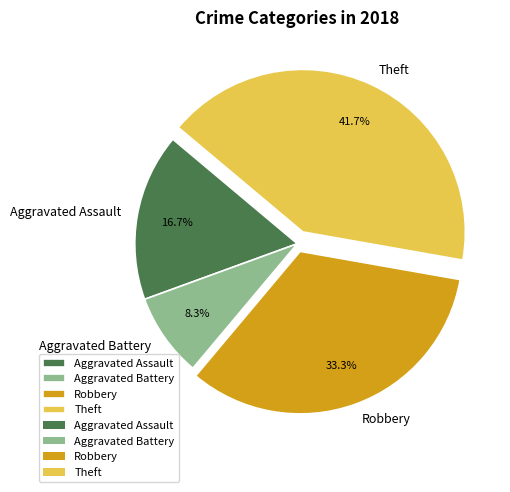

Combined, what portion of the pie is Aggravated Battery and Aggravated Assault?

25.0%